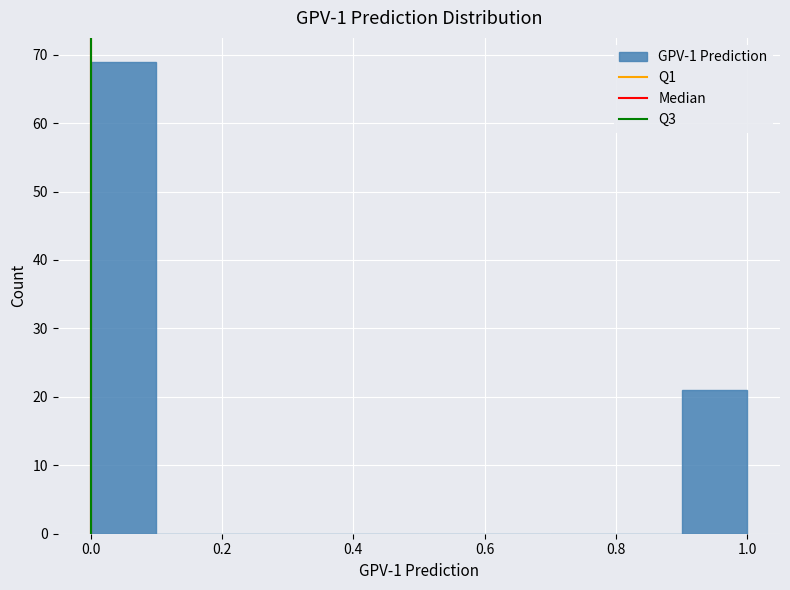

Reading left to right, transcribe this chart: for each bar, give the range it covers on the x-axis and its height. The values are not printed on the chart, so give them approximately, as read against the axis.

0.0 to 0.1: 69
0.1 to 0.2: 0
0.2 to 0.3: 0
0.3 to 0.4: 0
0.4 to 0.5: 0
0.5 to 0.6: 0
0.6 to 0.7: 0
0.7 to 0.8: 0
0.8 to 0.9: 0
0.9 to 1.0: 21